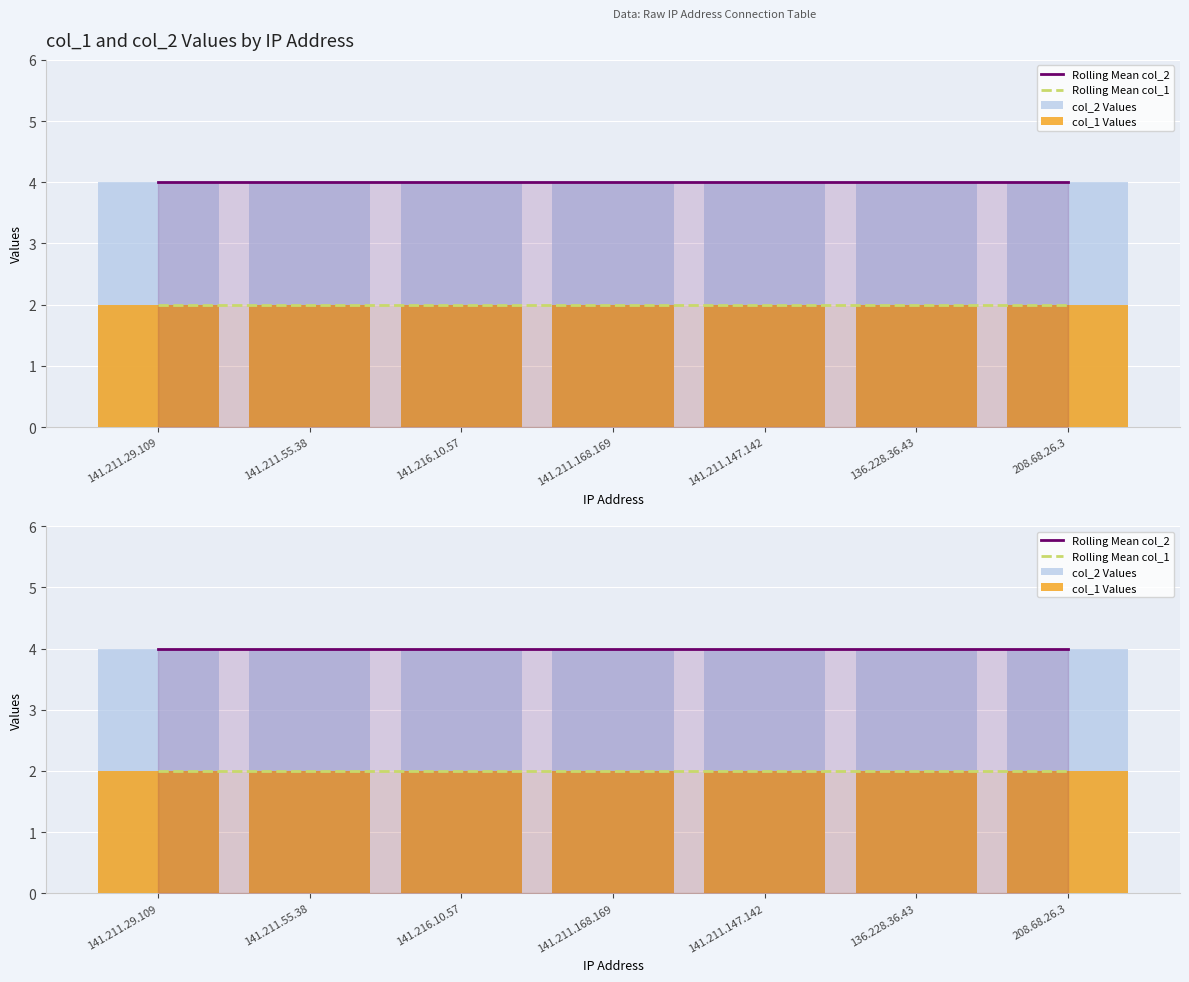

At which label is Rolling Mean col_2 closest to 4?

141.211.29.109